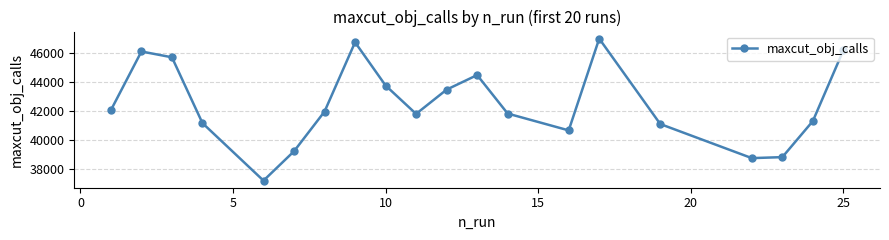

What is the sum of all values?

849245